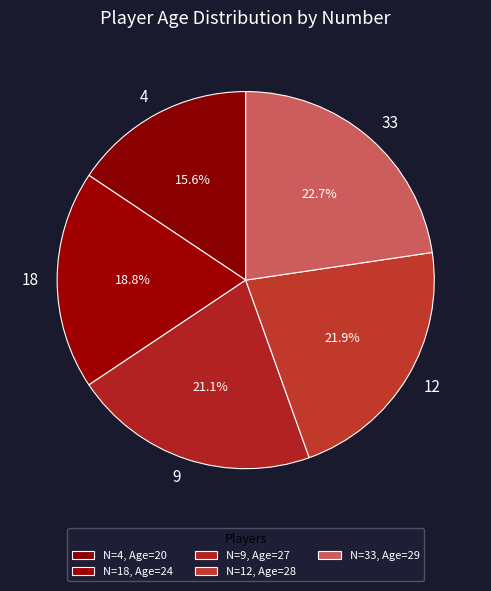

To the nearest percent, what percentage of the pie is 33?

23%